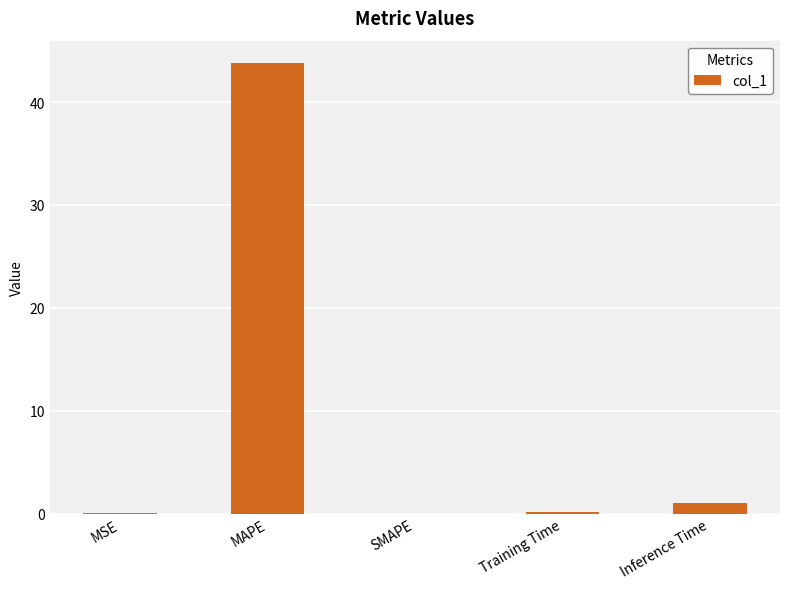

What is the sum of the values at Inference Time and MAPE?

44.8